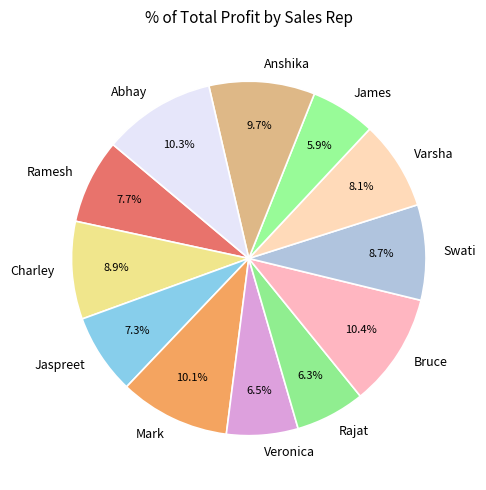

To the nearest percent, what is the difference between the Abhay and Charley slice percentages?

1%